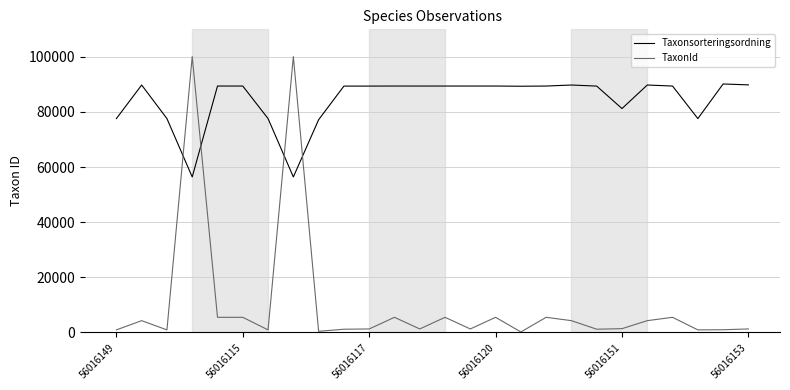

Is this an area chart (filled region under the line)?

No